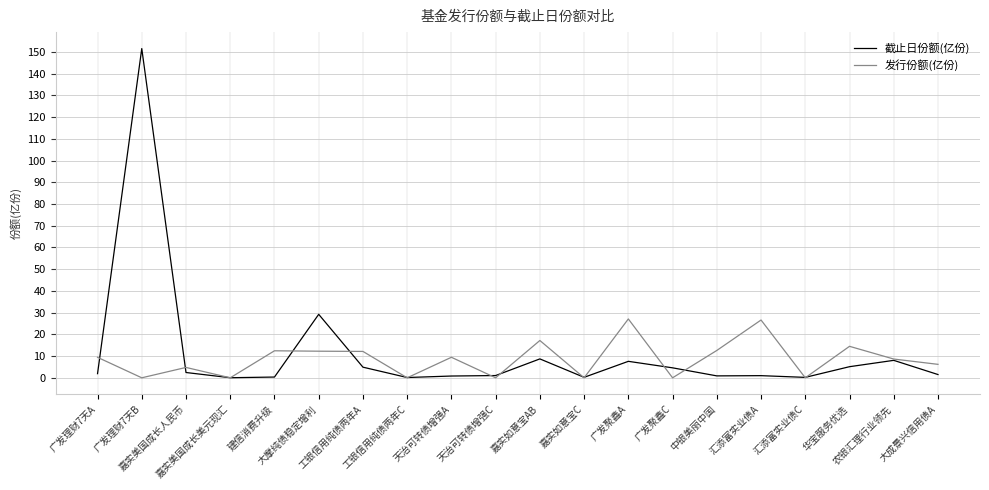

List the series in order of their peak value, lowest first.

发行份额(亿份), 截止日份额(亿份)